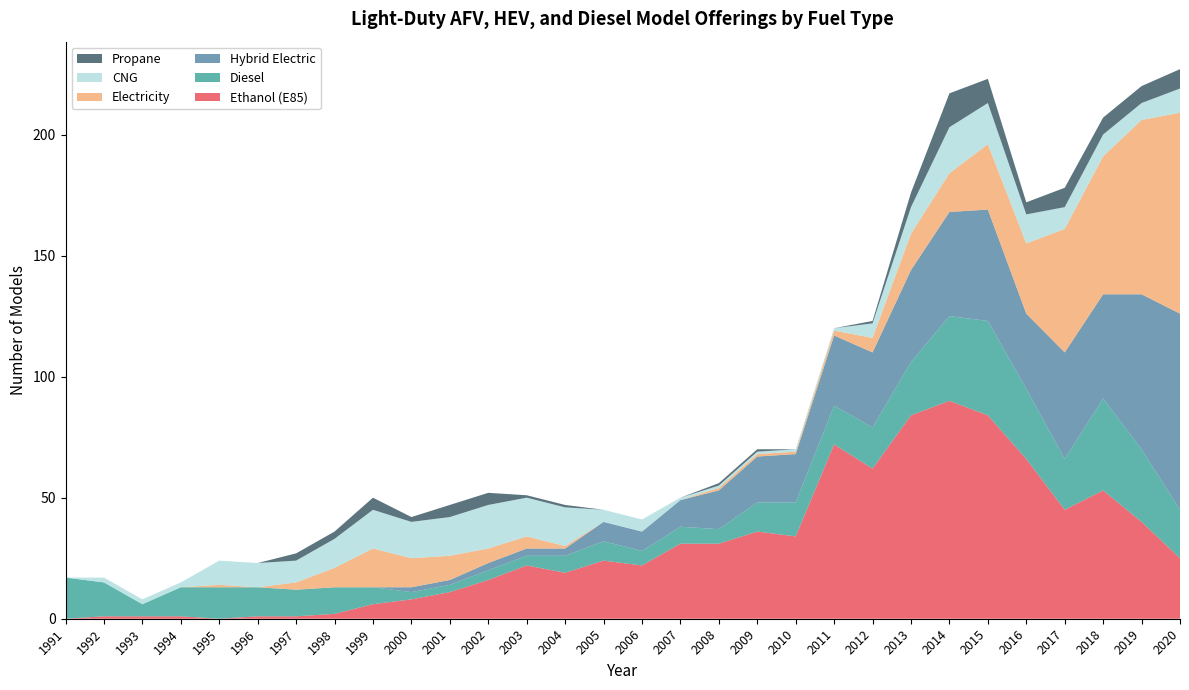

Reading left to right, extract all data points from this chart.

Ethanol (E85): 1991=0	1992=1	1993=1	1994=1	1995=0	1996=1	1997=1	1998=2	1999=6	2000=8	2001=11	2002=16	2003=22	2004=19	2005=24	2006=22	2007=31	2008=31	2009=36	2010=34	2011=72	2012=62	2013=84	2014=90	2015=84	2016=66	2017=45	2018=53	2019=40	2020=25
Diesel: 1991=17	1992=14	1993=5	1994=12	1995=13	1996=12	1997=11	1998=11	1999=7	2000=3	2001=3	2002=4	2003=4	2004=7	2005=8	2006=6	2007=7	2008=6	2009=12	2010=14	2011=16	2012=17	2013=22	2014=35	2015=39	2016=29	2017=21	2018=38	2019=30	2020=20
Hybrid Electric: 1991=0	1992=0	1993=0	1994=0	1995=0	1996=0	1997=0	1998=0	1999=0	2000=2	2001=2	2002=3	2003=3	2004=3	2005=8	2006=8	2007=11	2008=16	2009=19	2010=20	2011=29	2012=31	2013=38	2014=43	2015=46	2016=31	2017=44	2018=43	2019=64	2020=81
Electricity: 1991=0	1992=0	1993=0	1994=0	1995=1	1996=0	1997=3	1998=8	1999=16	2000=12	2001=10	2002=6	2003=5	2004=1	2005=0	2006=0	2007=0	2008=1	2009=1	2010=1	2011=2	2012=6	2013=15	2014=16	2015=27	2016=29	2017=51	2018=57	2019=72	2020=83
CNG: 1991=0	1992=2	1993=2	1994=2	1995=10	1996=10	1997=9	1998=12	1999=16	2000=15	2001=16	2002=18	2003=16	2004=16	2005=5	2006=5	2007=1	2008=1	2009=1	2010=1	2011=1	2012=6	2013=11	2014=19	2015=17	2016=12	2017=9	2018=9	2019=7	2020=10
Propane: 1991=0	1992=0	1993=0	1994=0	1995=0	1996=0	1997=3	1998=3	1999=5	2000=2	2001=5	2002=5	2003=1	2004=1	2005=0	2006=0	2007=0	2008=1	2009=1	2010=0	2011=0	2012=1	2013=6	2014=14	2015=10	2016=5	2017=8	2018=7	2019=7	2020=8